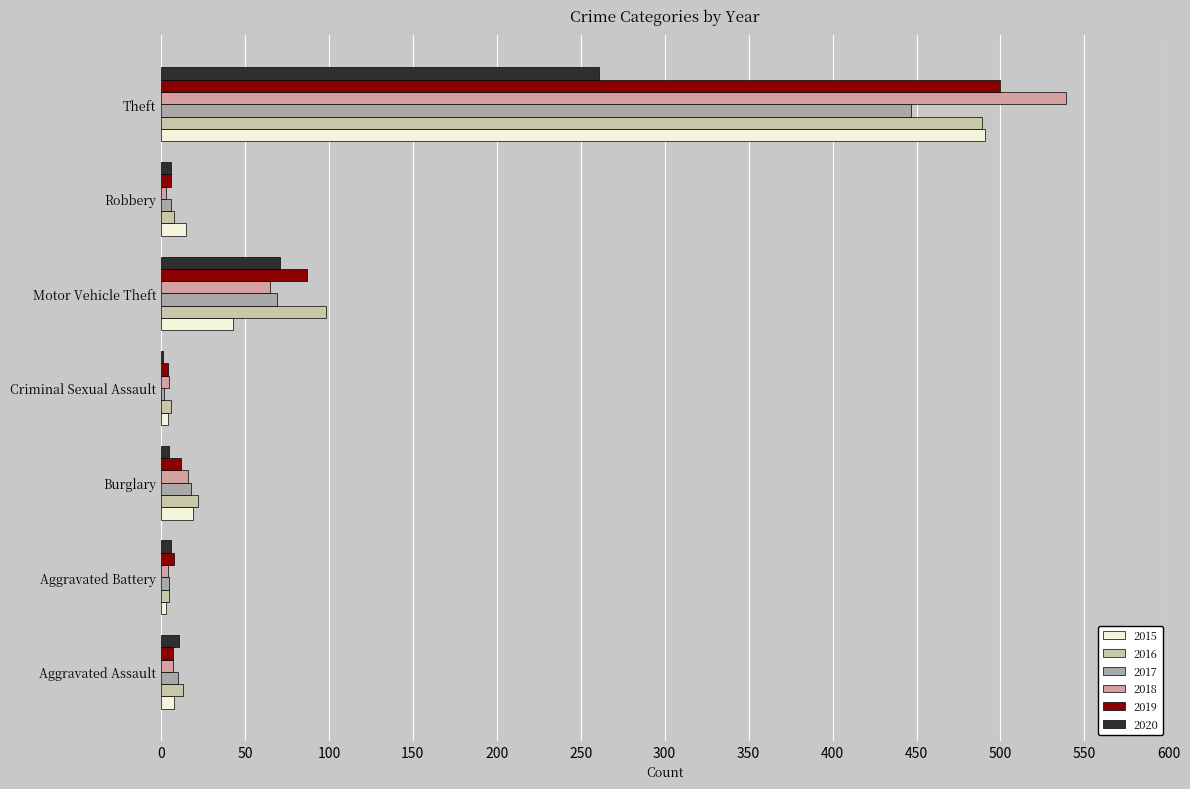

What is the greatest value displayed?

539